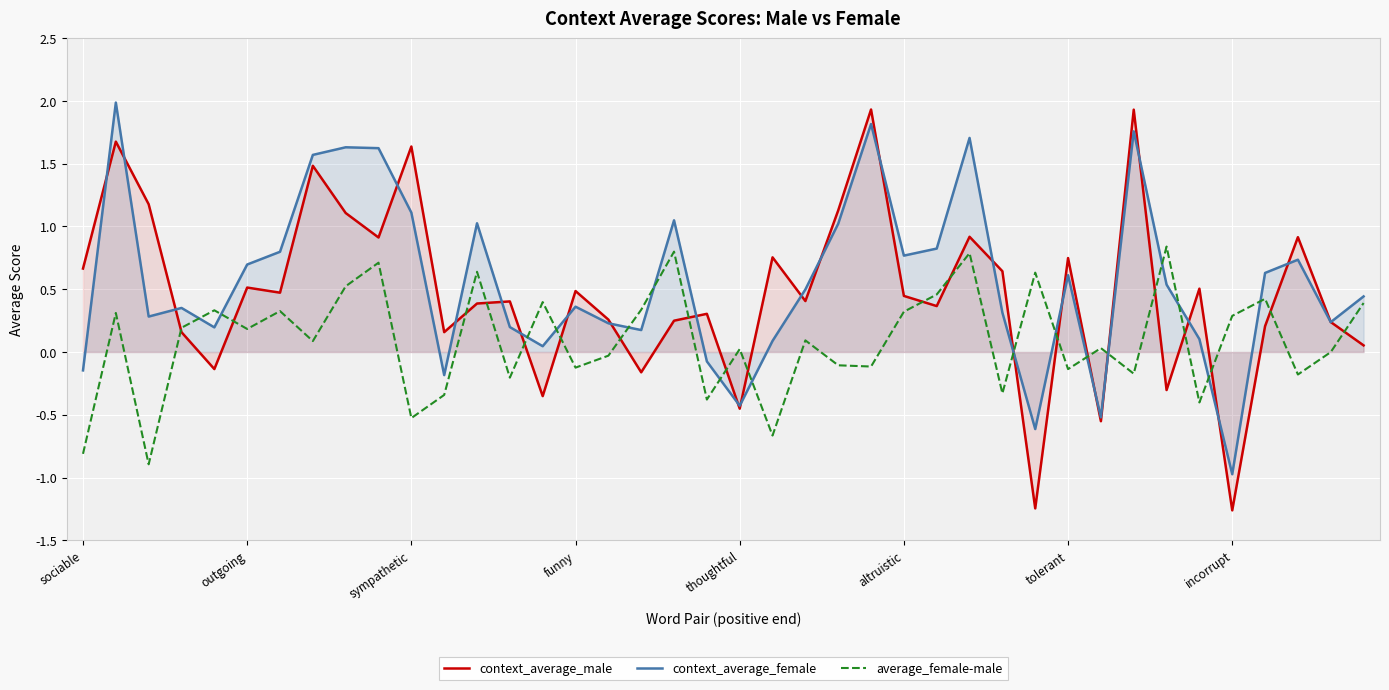

At which label is context_average_male closest to 0?

39